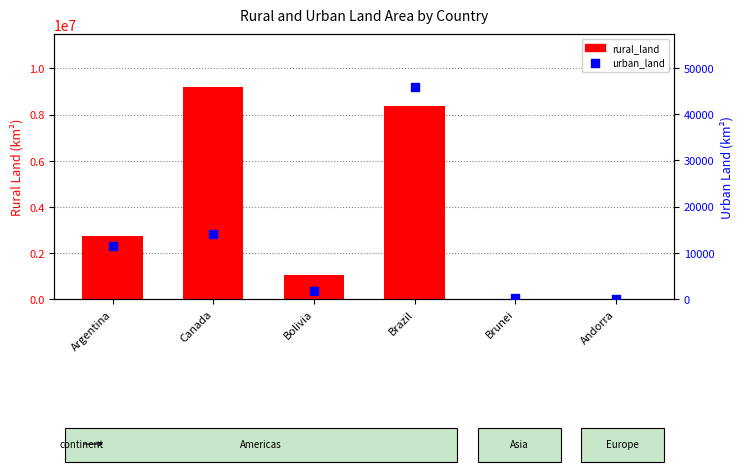

What are all the series names shown in the legend?

rural_land, urban_land